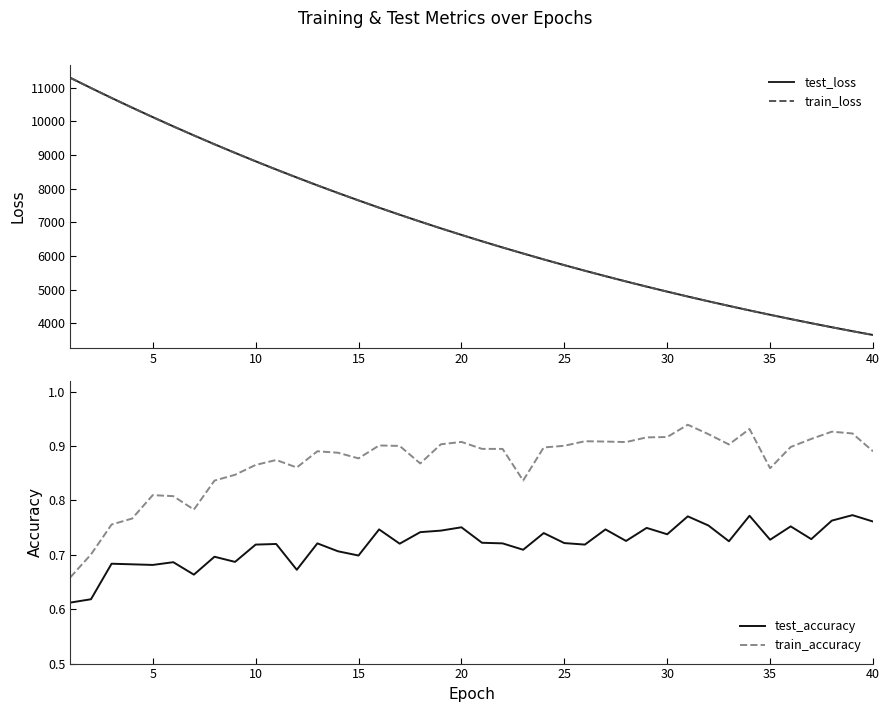

True or false: test_accuracy and train_accuracy cross at least once.

False